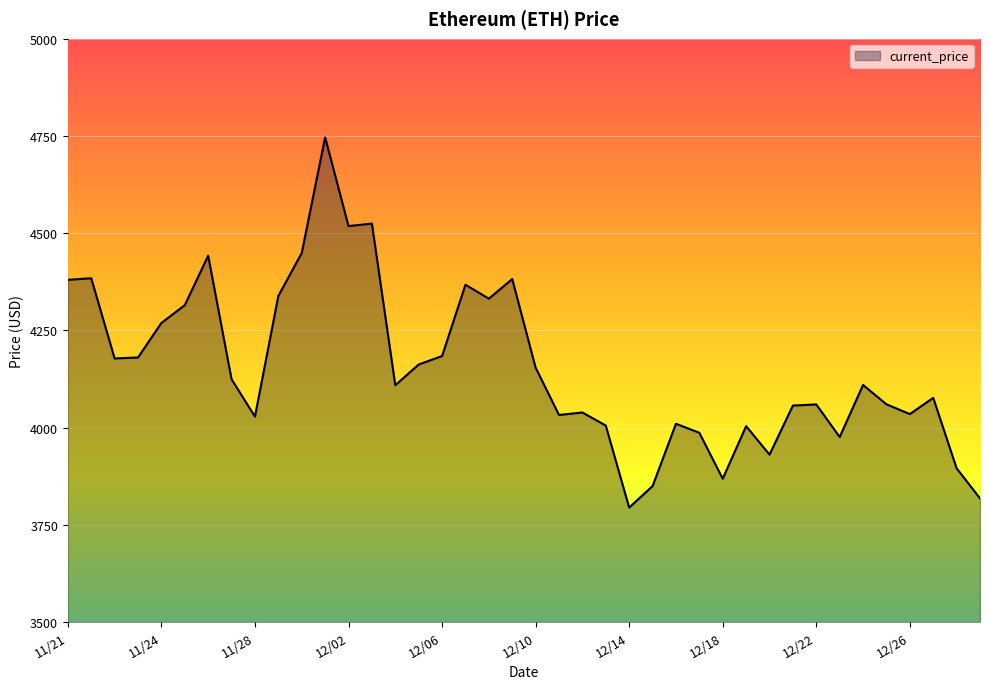

What is the smallest value displayed?

3794.3